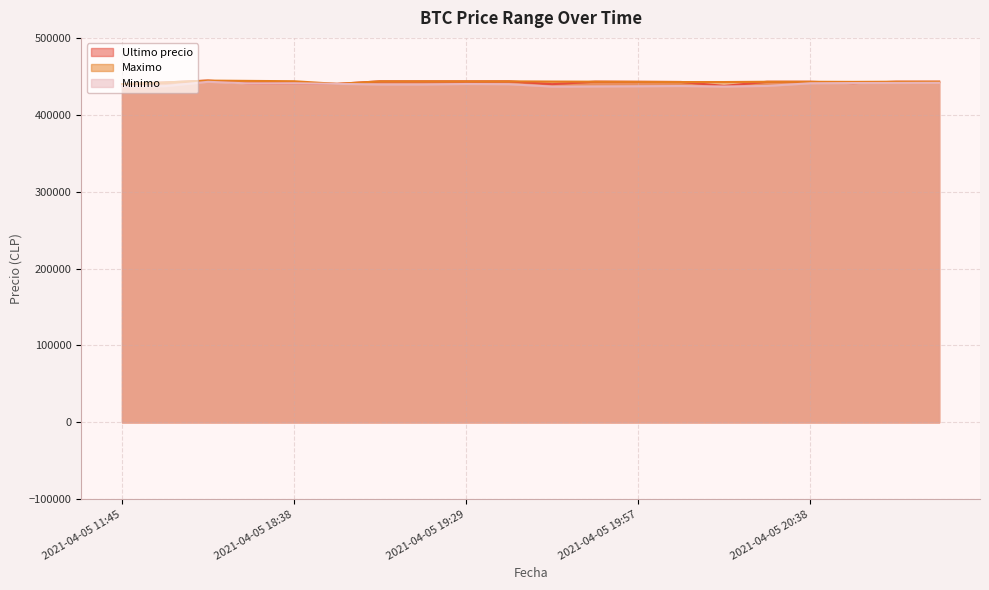

What is the highest value of the Ultimo precio series?

444489